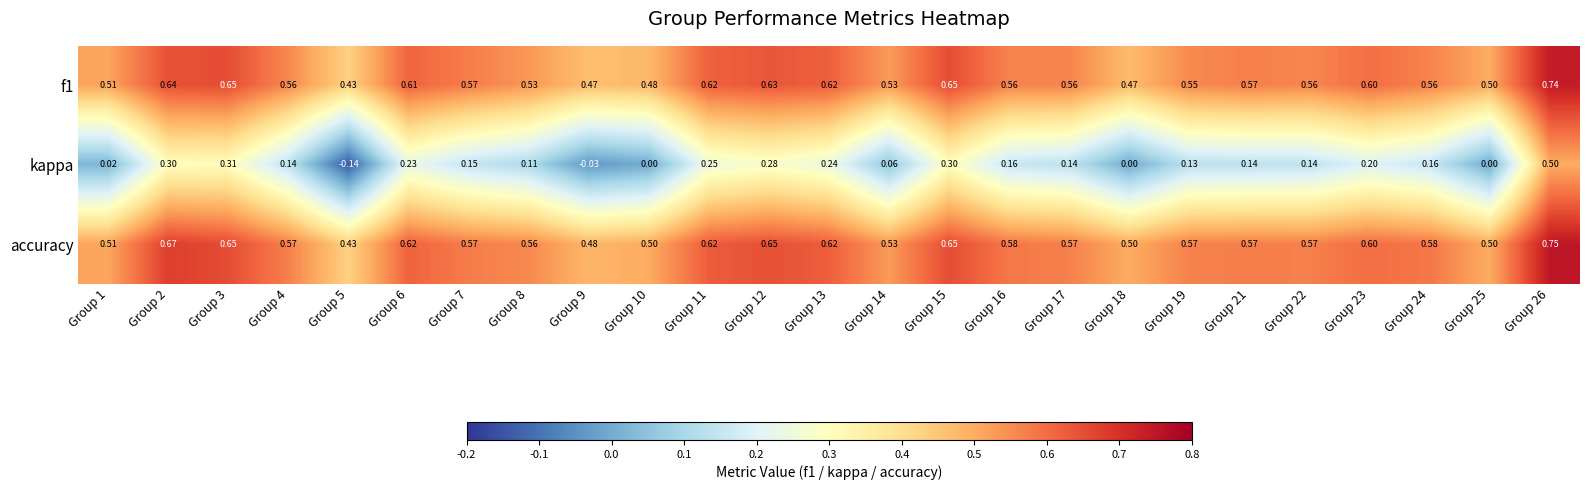

How many series are shown in this chart?

3